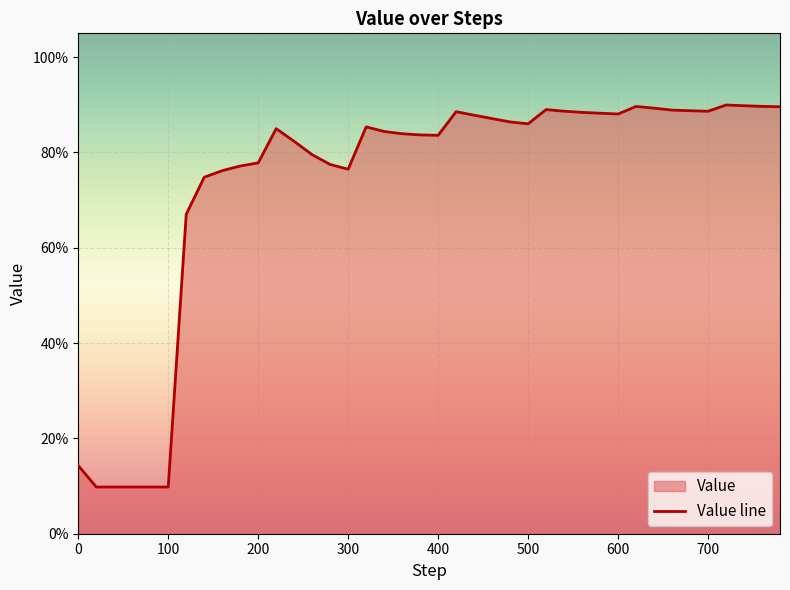

Reading right to left, what are all the values shown in this chart?

0.9	0.9	0.9	0.9	0.9	0.9	0.9	0.9	0.9	0.9	0.9	0.9	0.9	0.9	0.9	0.9	0.9	0.9	0.9	0.8	0.8	0.8	0.8	0.9	0.8	0.8	0.8	0.8	0.8	0.8	0.8	0.8	0.7	0.7	0.1	0.1	0.1	0.1	0.1	0.1